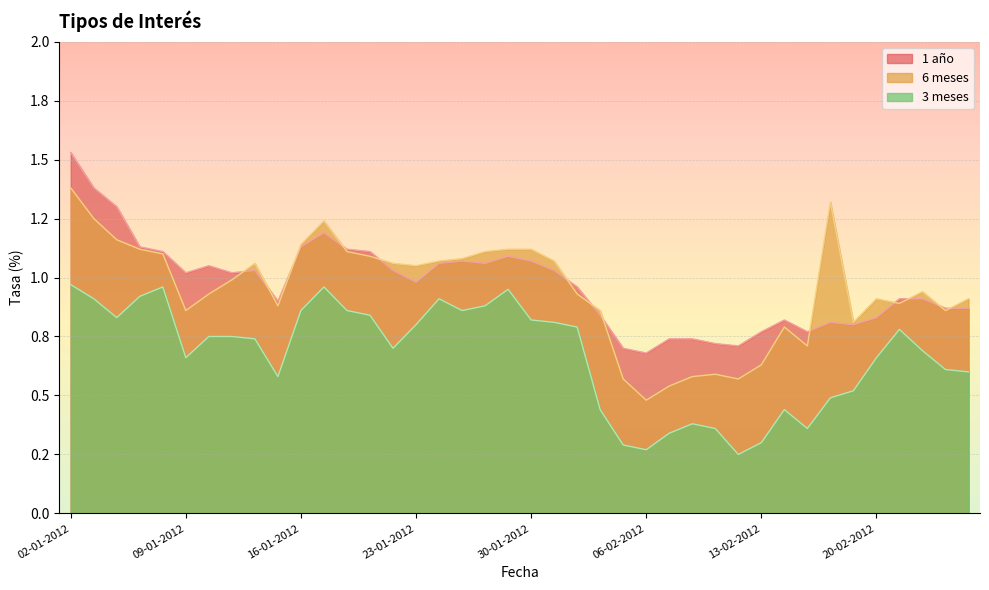

Which series changed the most between 06-02-2012 and 14-02-2012?

6 meses